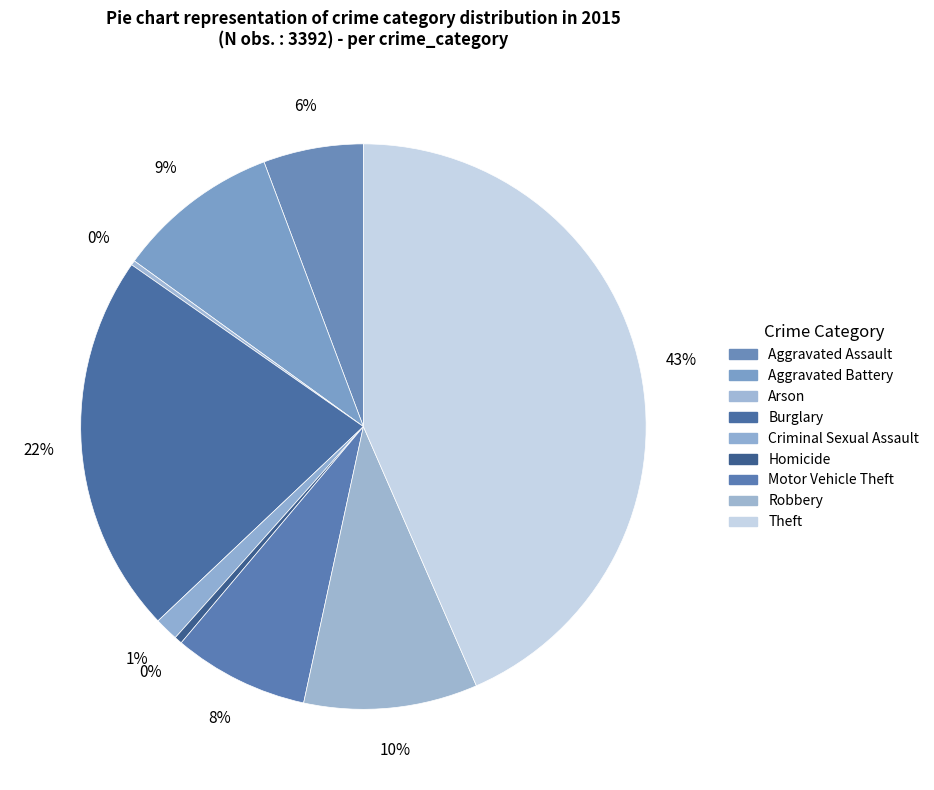

How many slices are in this pie chart?

9